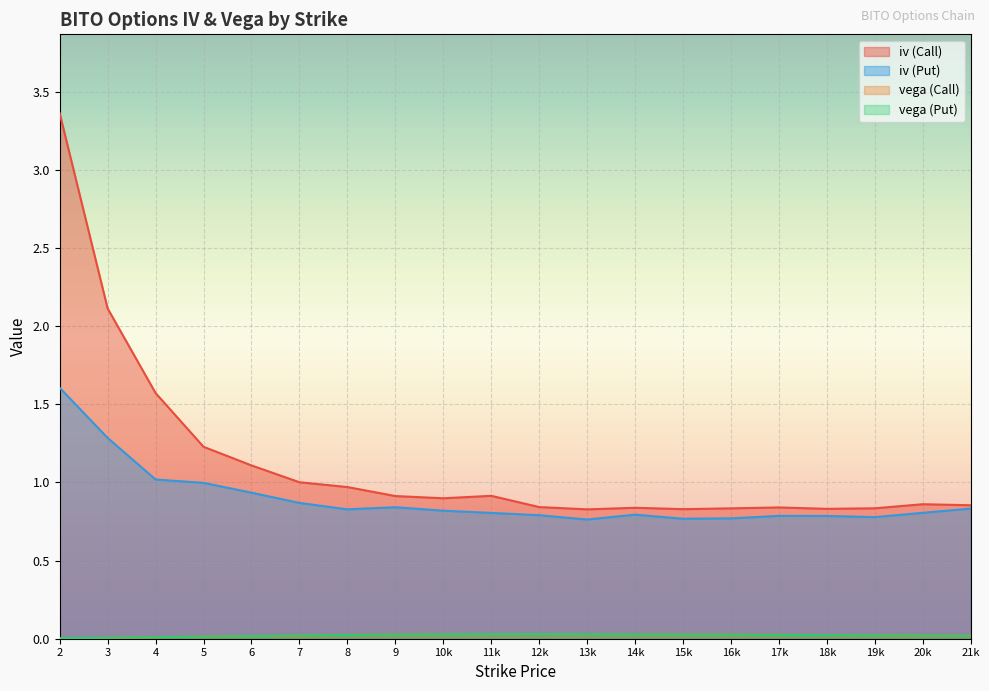

What is the minimum value for iv (Put)?

0.8